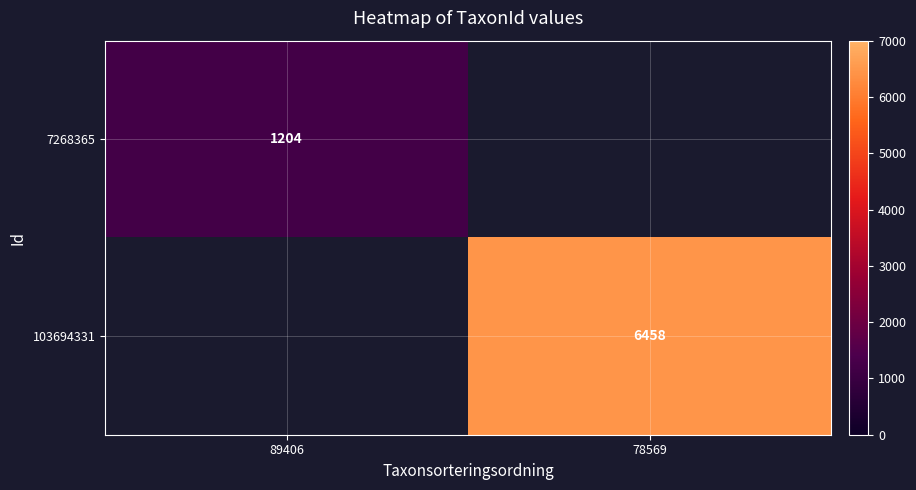

Which category has the lowest value across all series?

89406